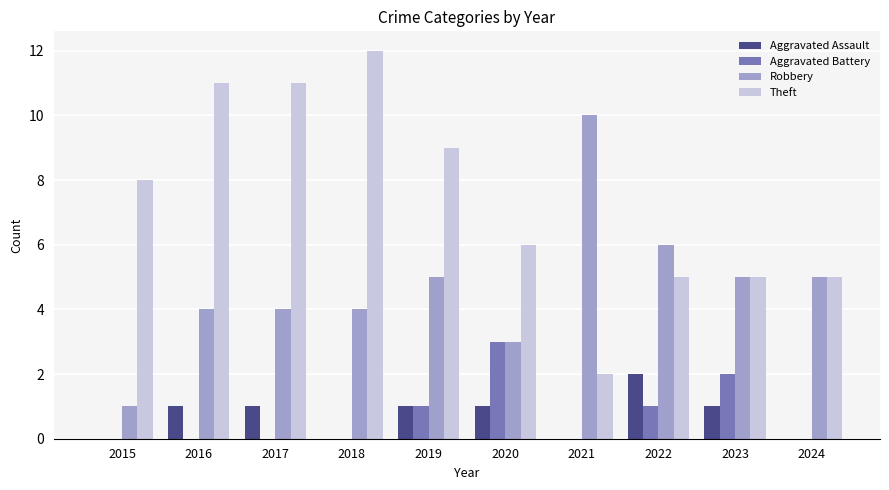

What is the average value of the Aggravated Assault series?

1